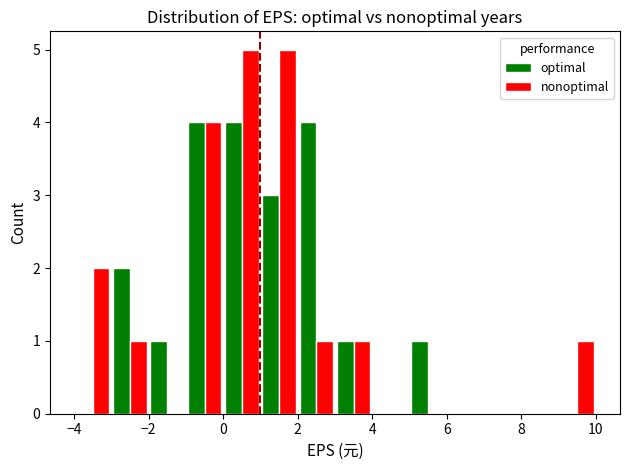

What are all the series names shown in the legend?

optimal, nonoptimal